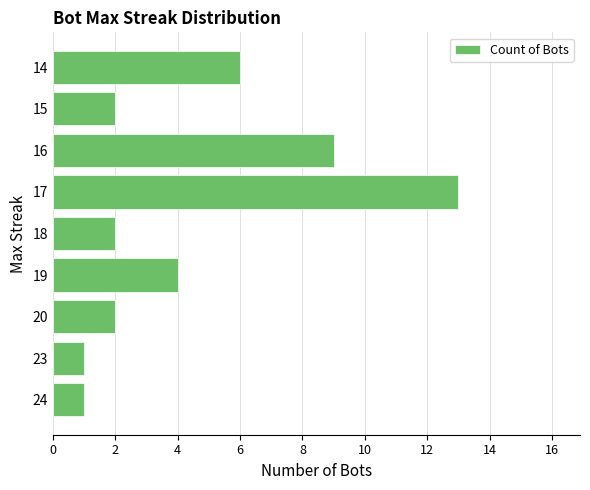

The chart shows a value of 15 at 16. True or false?

False